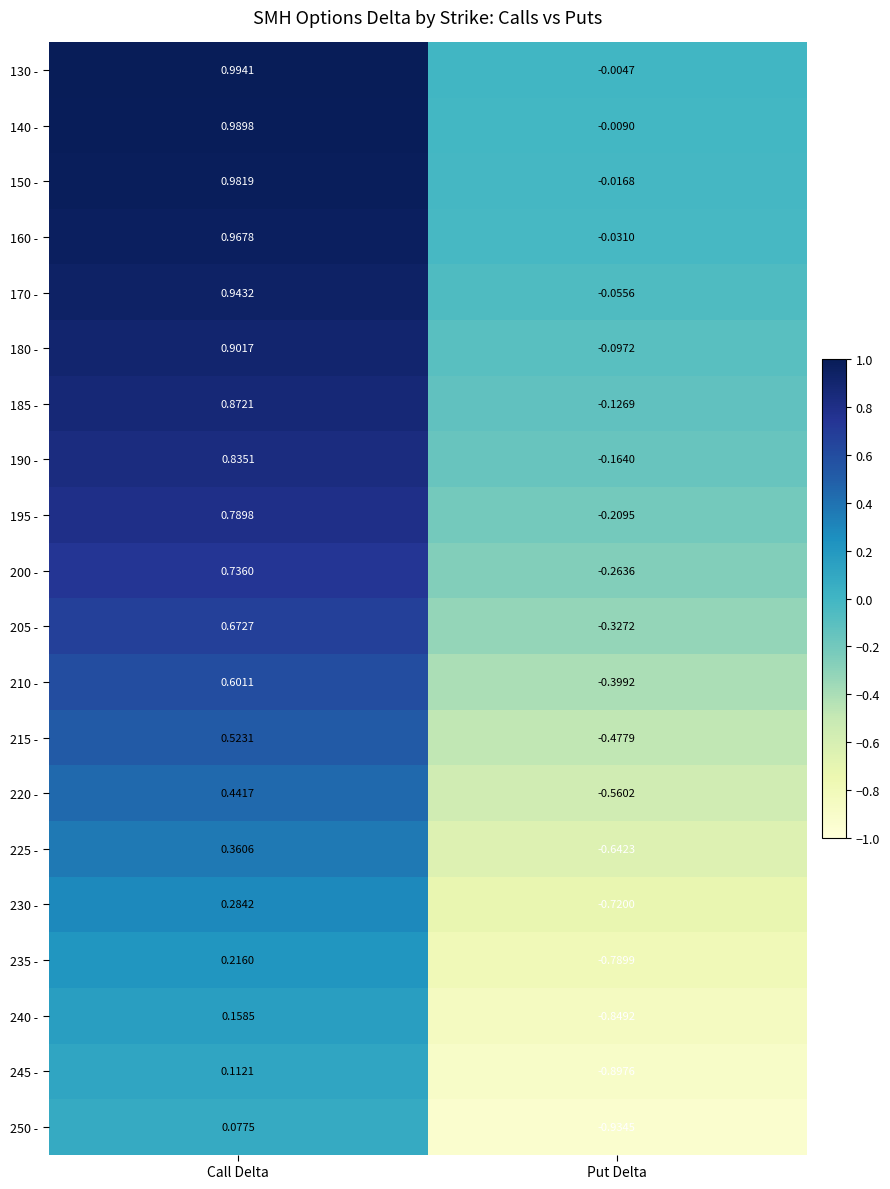

Which category has the lowest value in the 190 - series?

Put Delta